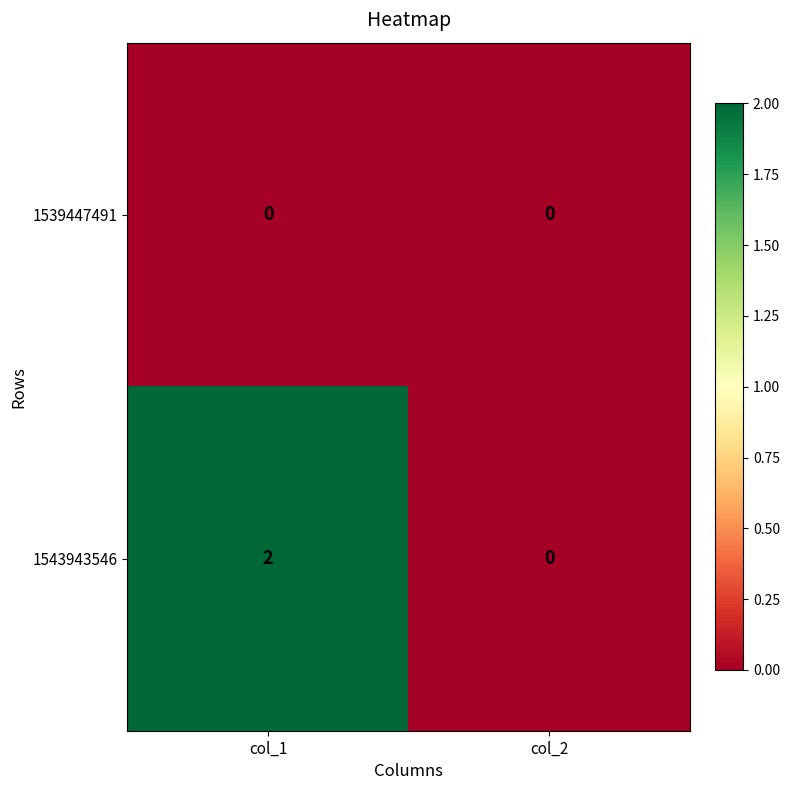

At which category is the sum across all series the highest?

col_1